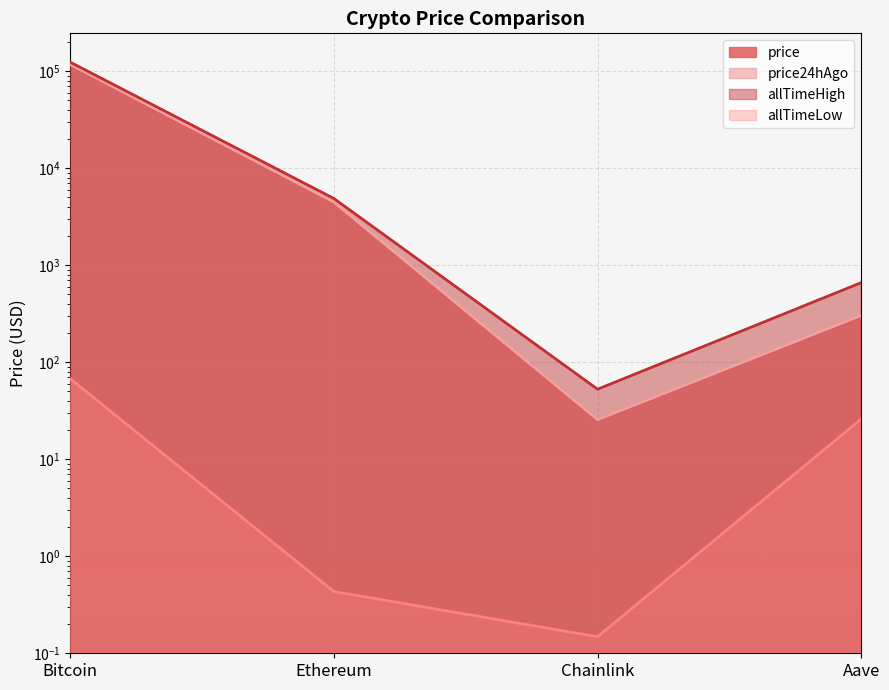

What is the difference between the highest and lowest values at Bitcoin?

124060.2